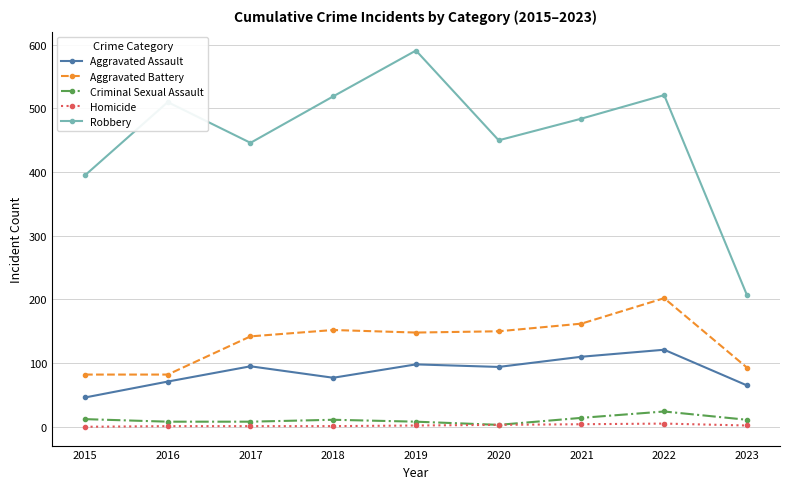

What is the maximum value shown in the chart?

591